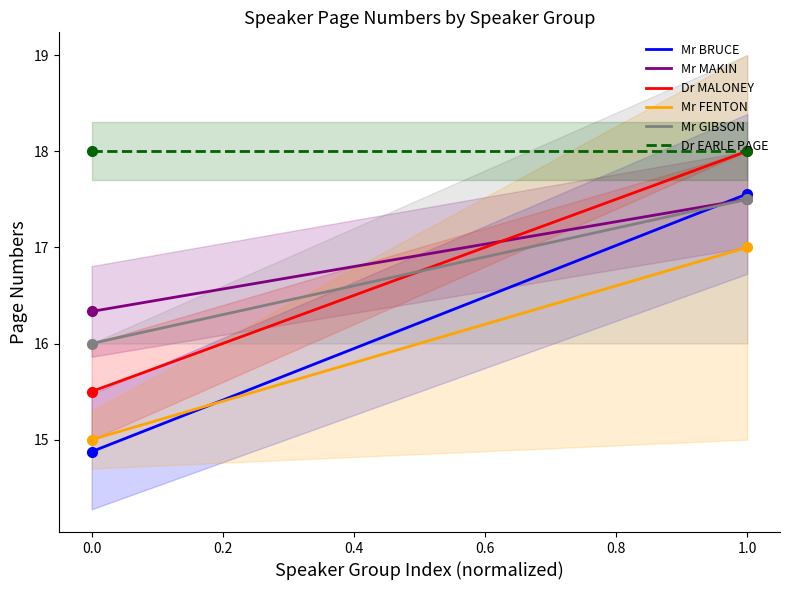

Is this an area chart (filled region under the line)?

No